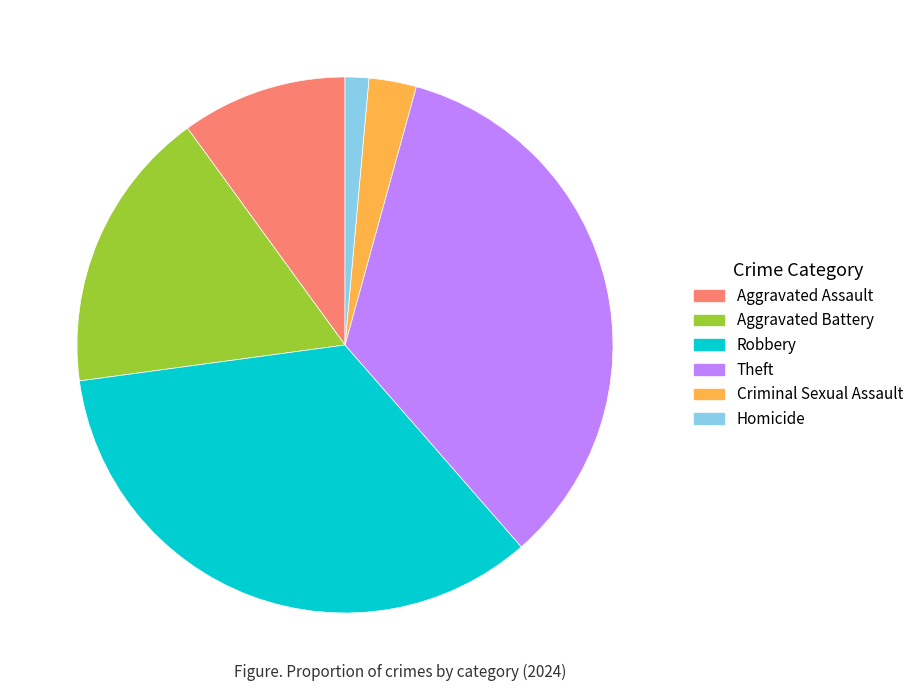

Combined, do Homicide and Aggravated Assault account for over 50%?

No